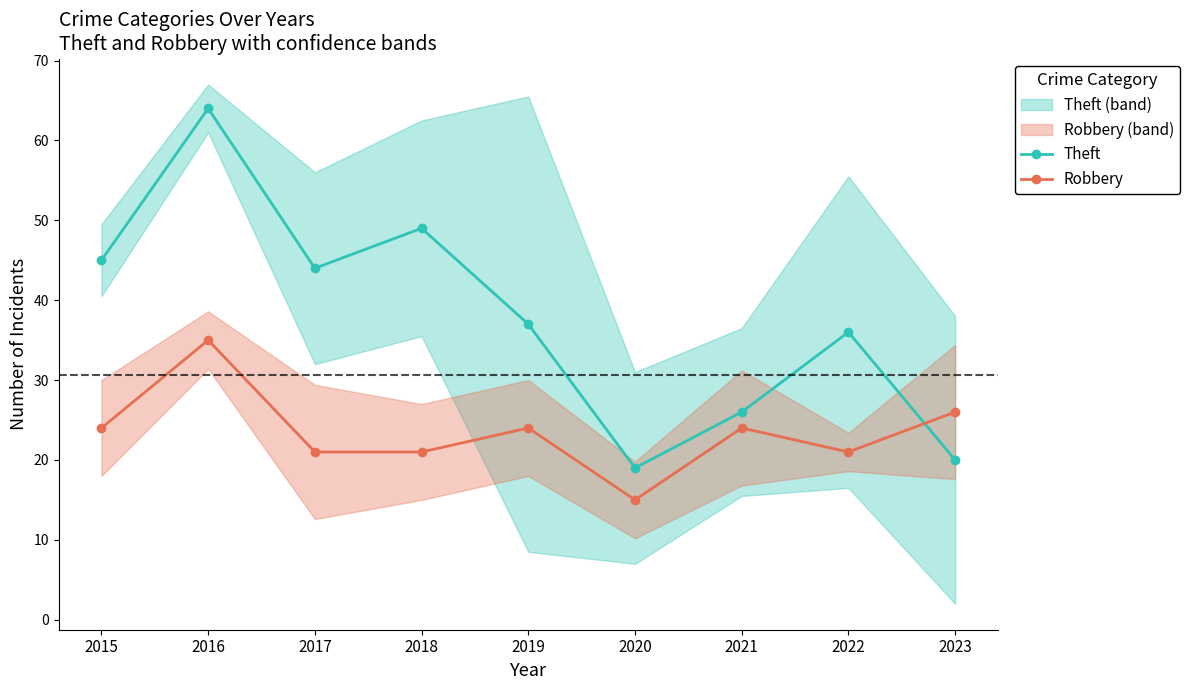

How many intersections are there between Robbery and Theft?

1